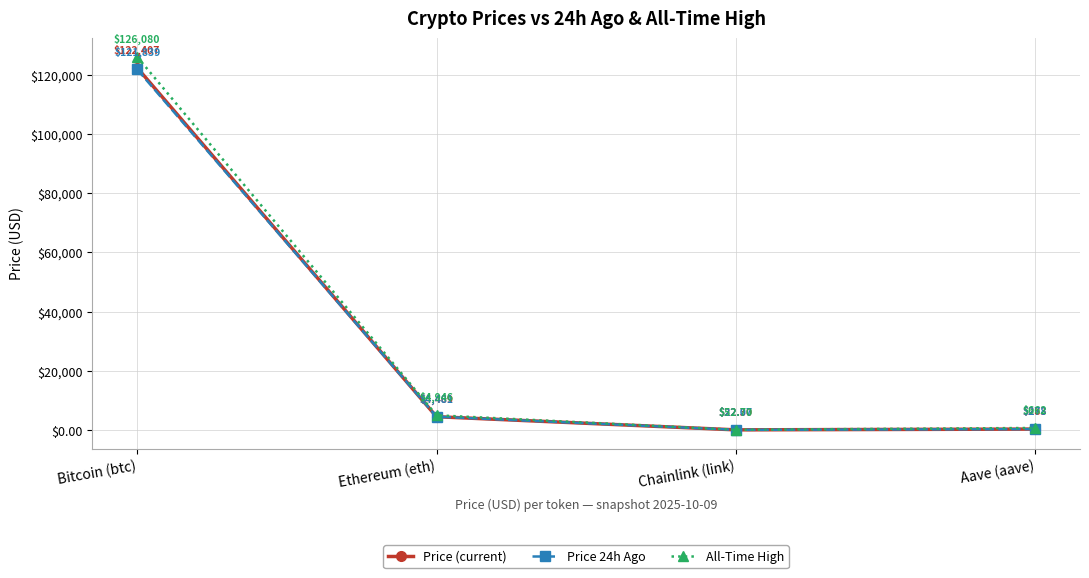

Where does the Price 24h Ago series first go above 4481?

Bitcoin (btc)